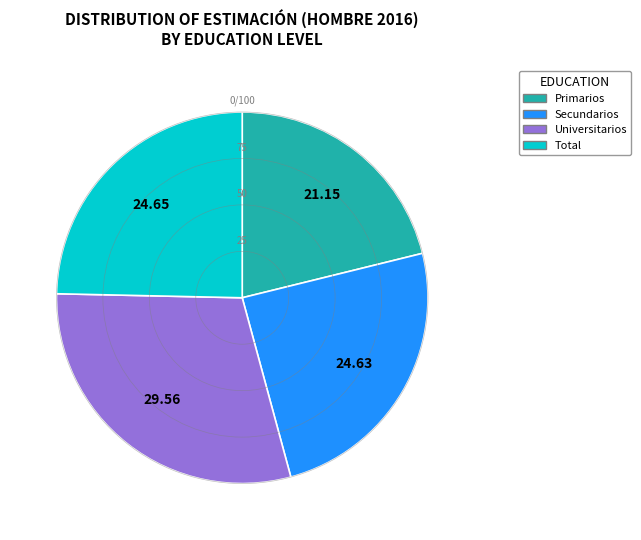

How many segments does this pie chart have?

4